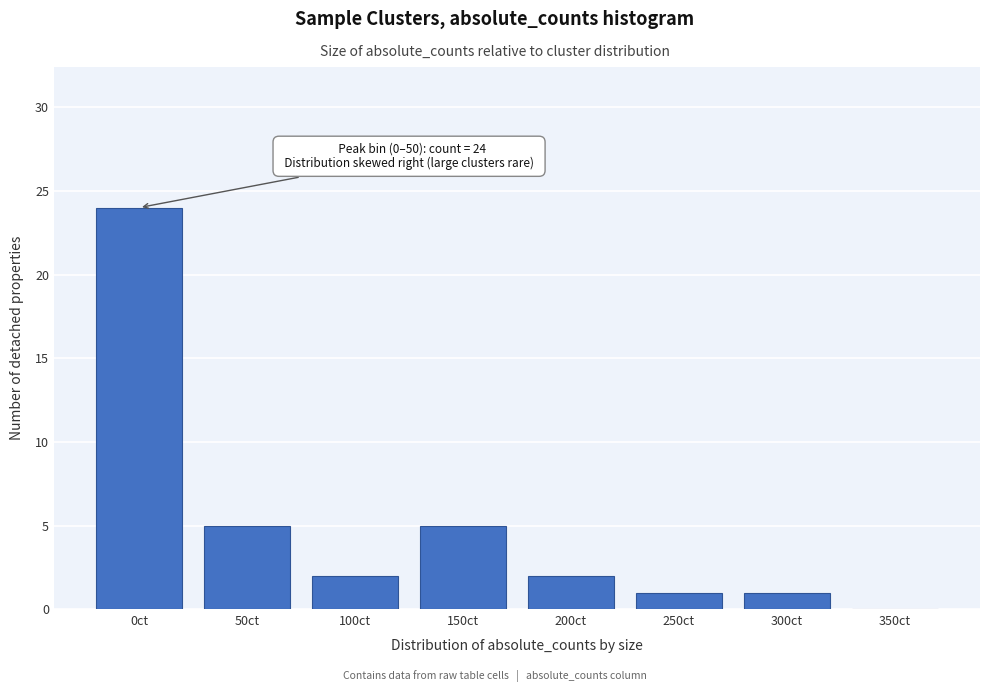

Reading right to left, extract all data points from this chart.

350ct=0	300ct=1	250ct=1	200ct=2	150ct=5	100ct=2	50ct=5	0ct=24